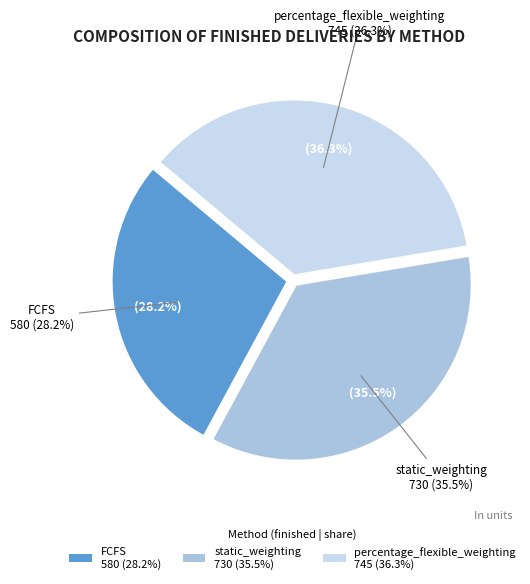

Rank the categories by value from lowest to highest.

FCFS, static_weighting, percentage_flexible_weighting